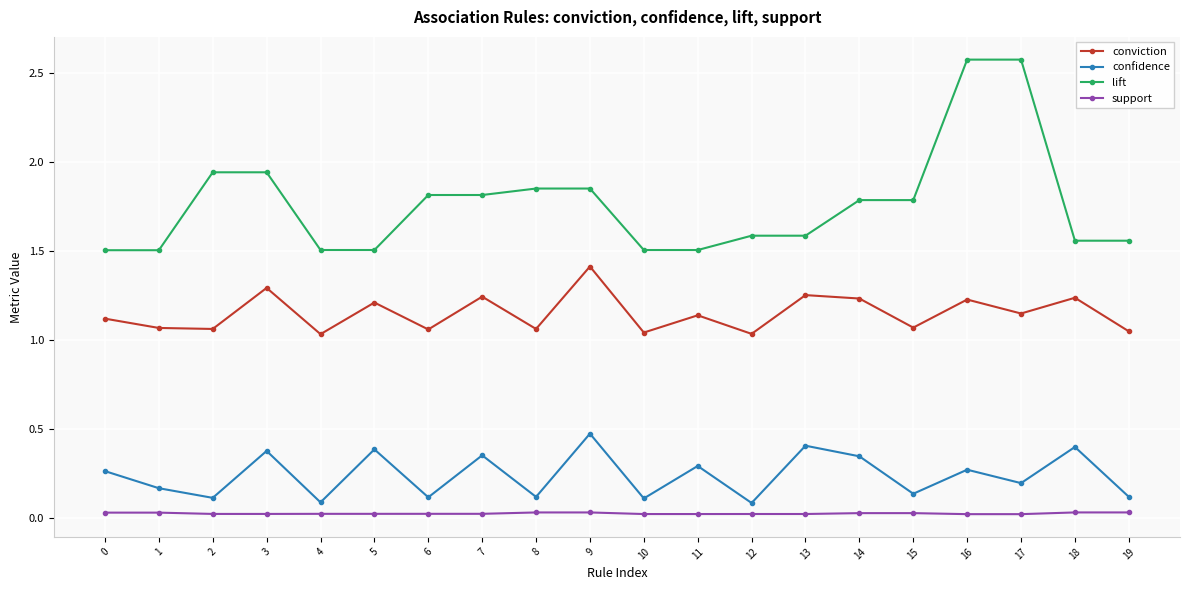

Which series has the widest spread of values?

lift